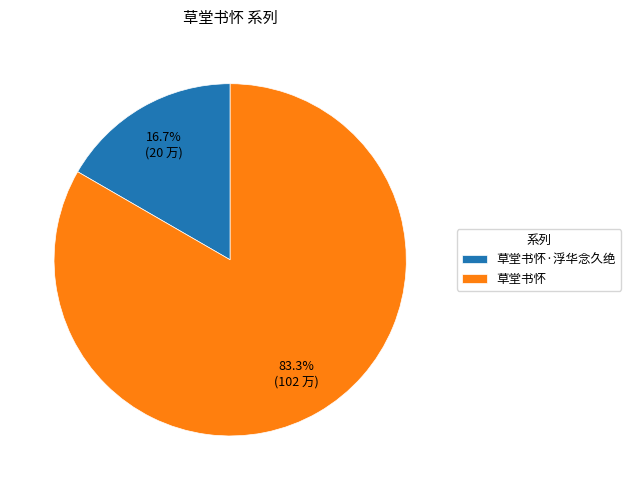

True or false: 草堂书怀·浮华念久绝 accounts for 32% of the total.

False